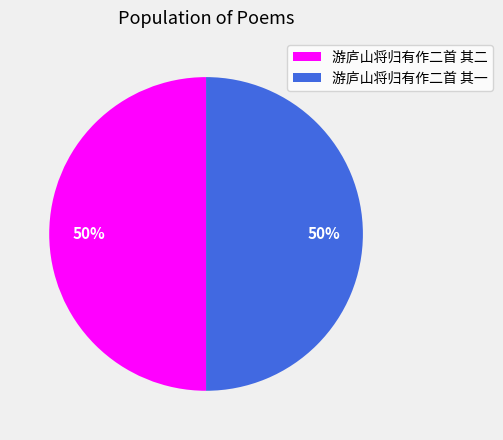

How many segments does this pie chart have?

2